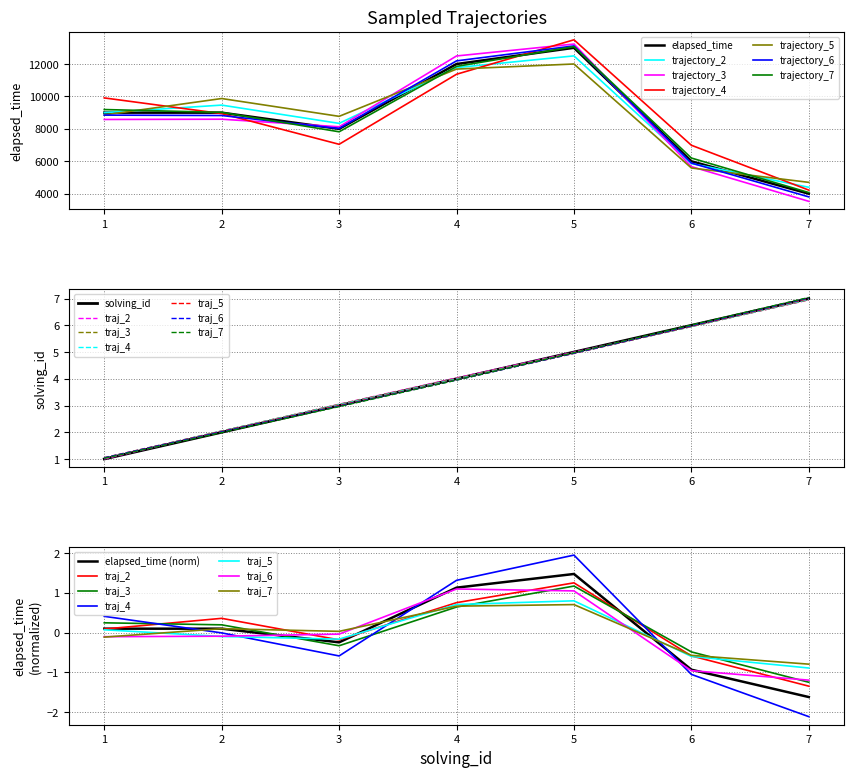

Which category has the highest value across all series?

5